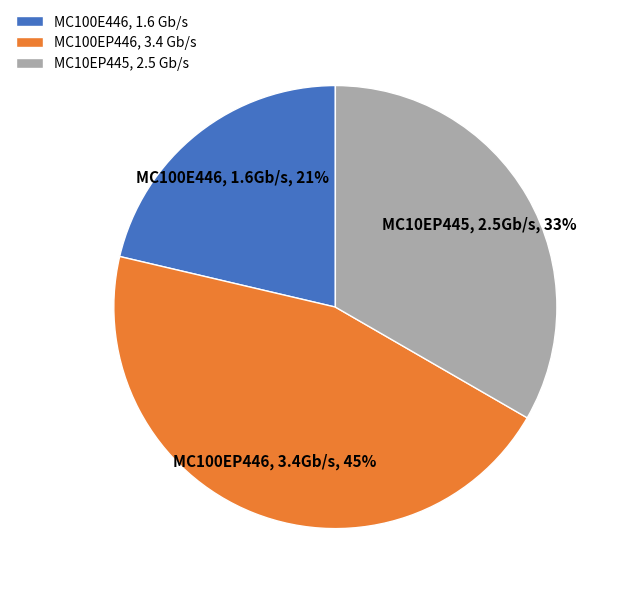

To the nearest percent, what is the average slice percentage?

33%